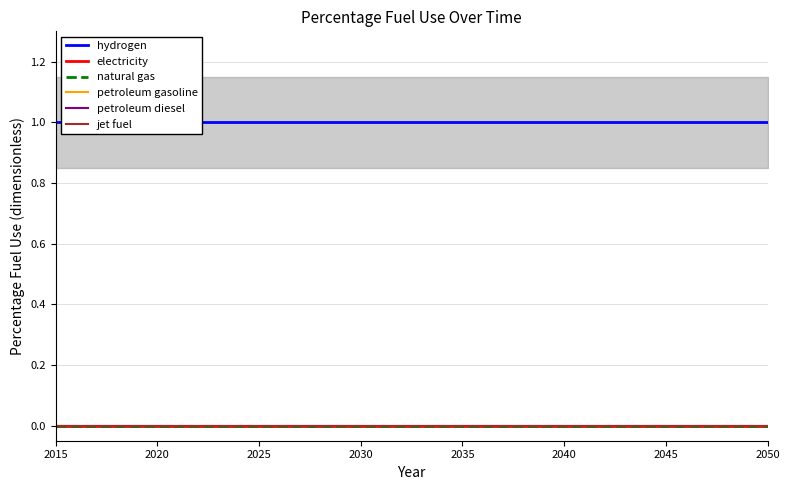

What are all the series names shown in the legend?

hydrogen, electricity, natural gas, petroleum gasoline, petroleum diesel, jet fuel